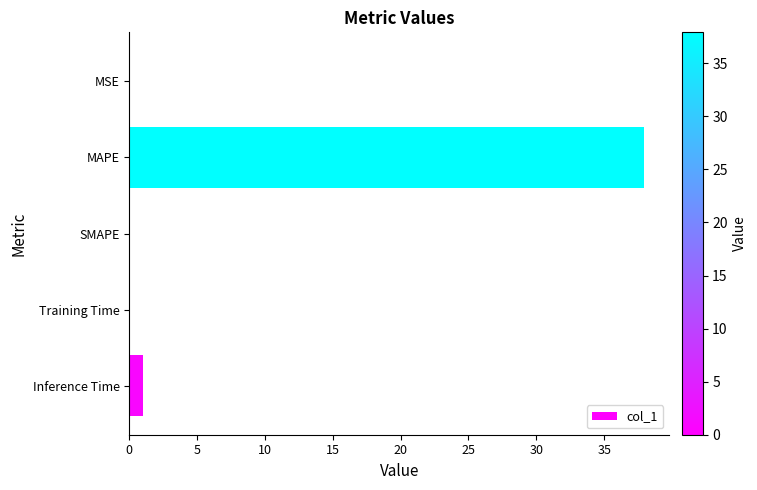

Which has a higher value, MAPE or Training Time?

MAPE